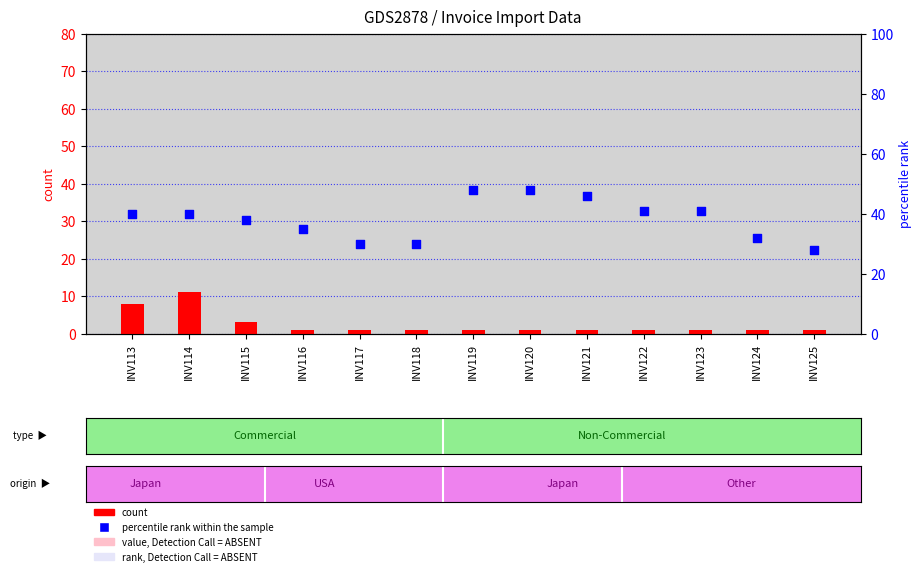

Which series has the largest total across all categories?

percentile rank within the sample